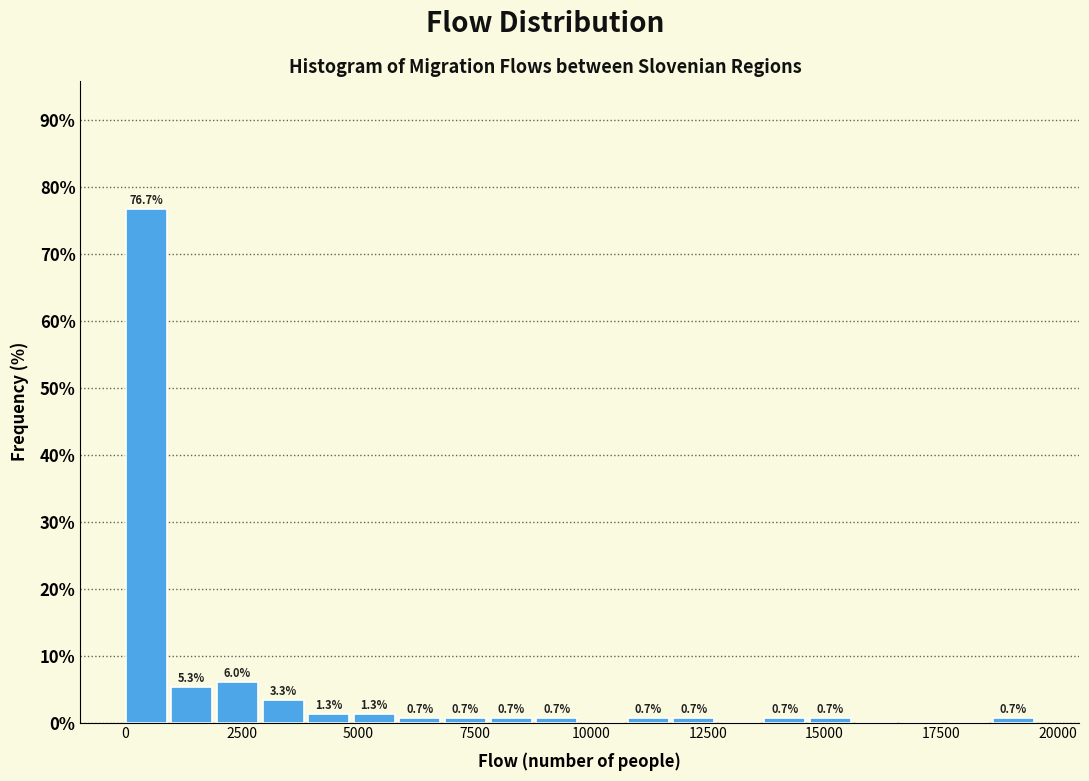

Around what value on the x-axis is the tallest bar? Give the approximate position of its centre, as read against the axis.

500